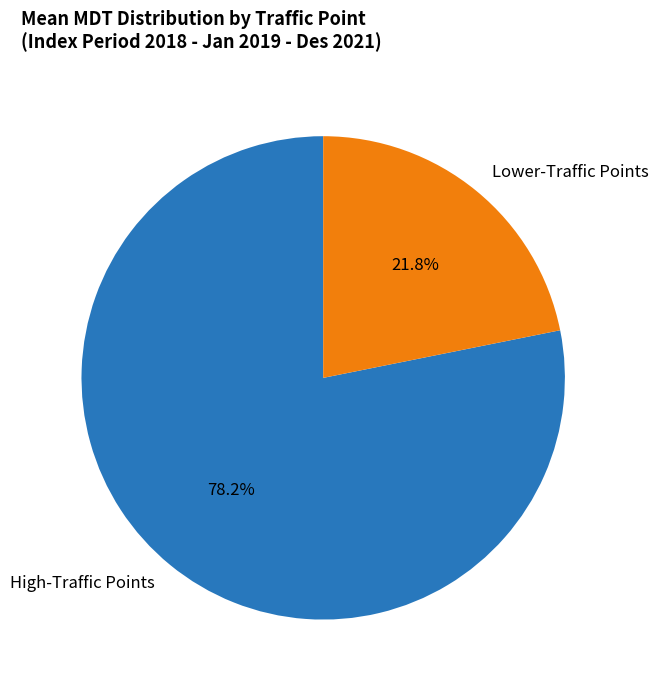

Which has a higher value, High-Traffic Points or Lower-Traffic Points?

High-Traffic Points